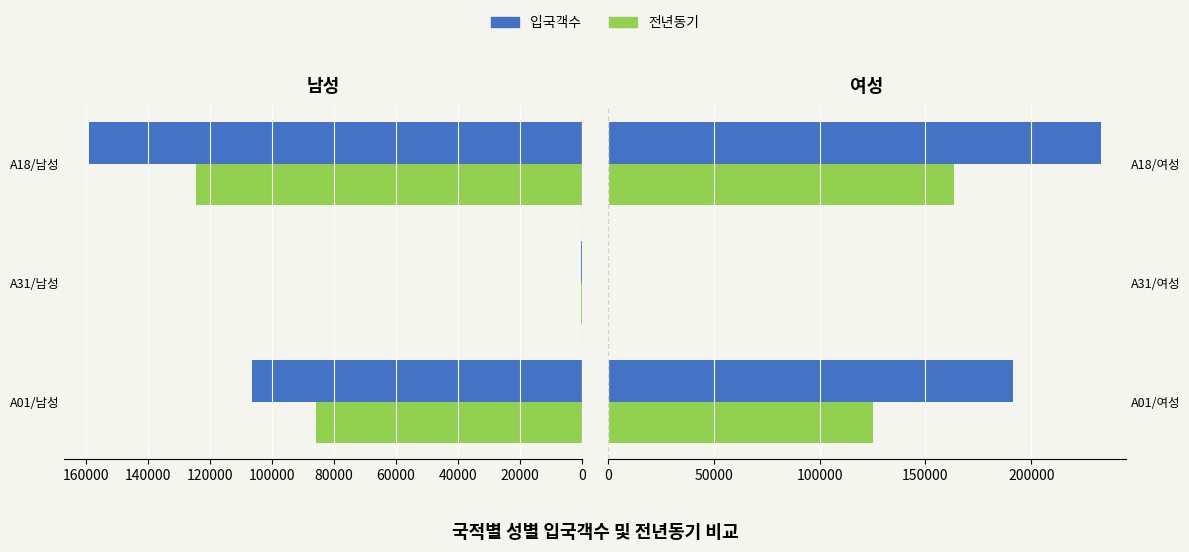

How many bars are there in each group?

2